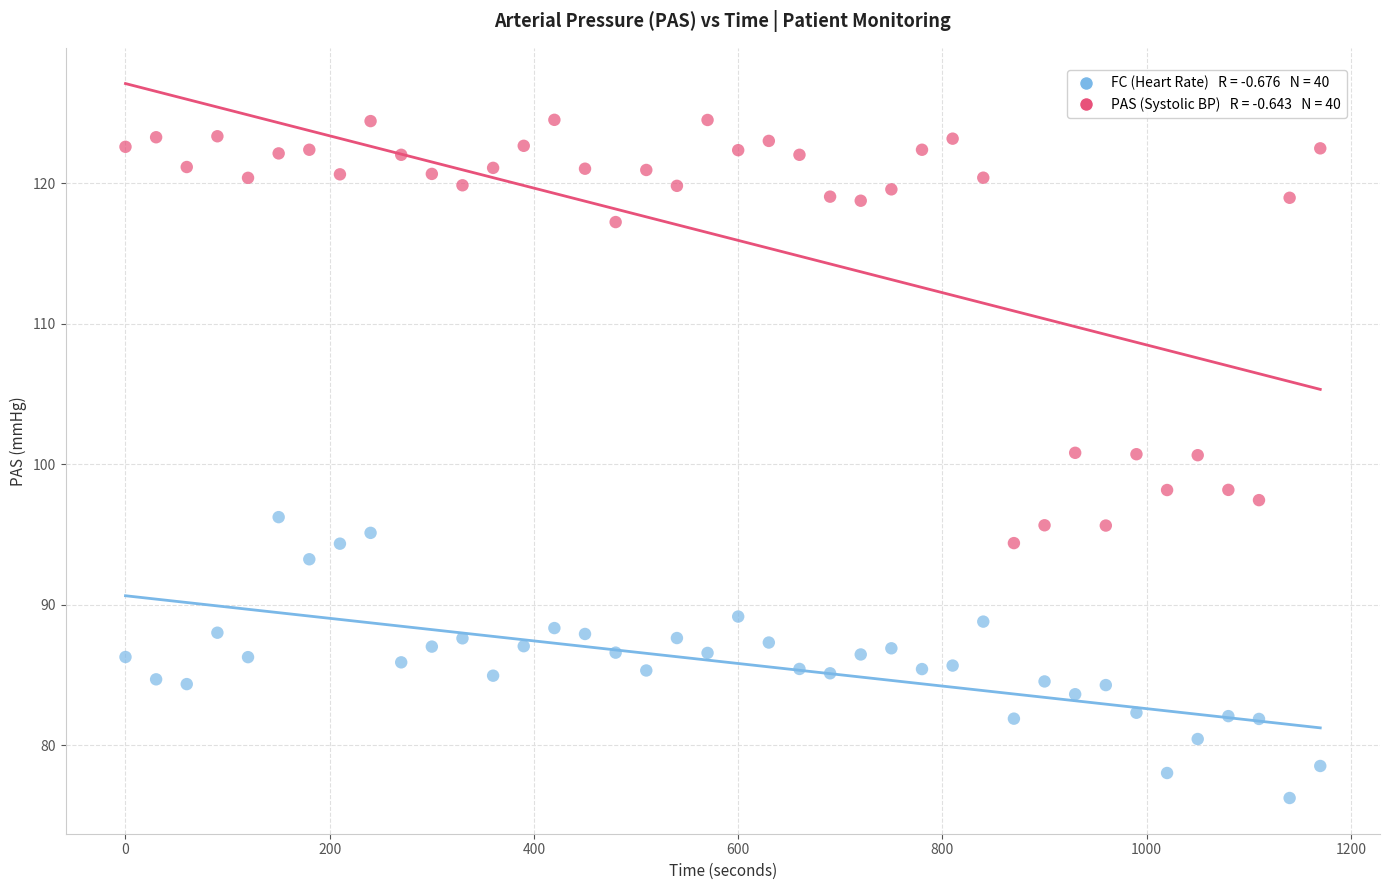

Across all data points, what is the range of Y values (max minus min)?

48.3